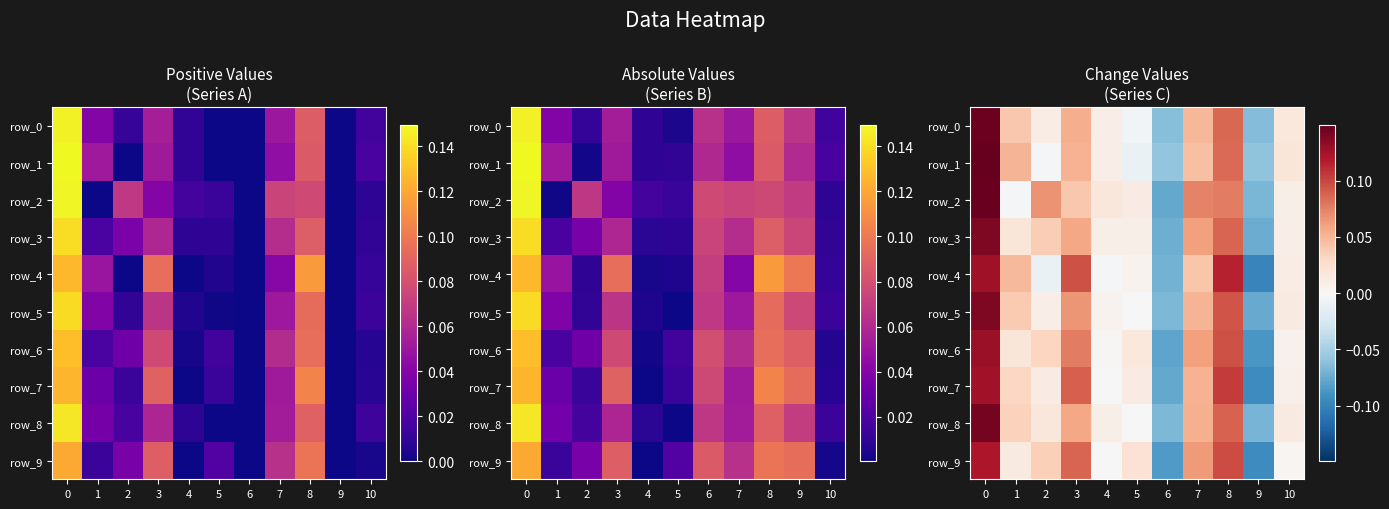

True or false: row_7 has a value of 0.0 at 1.

True